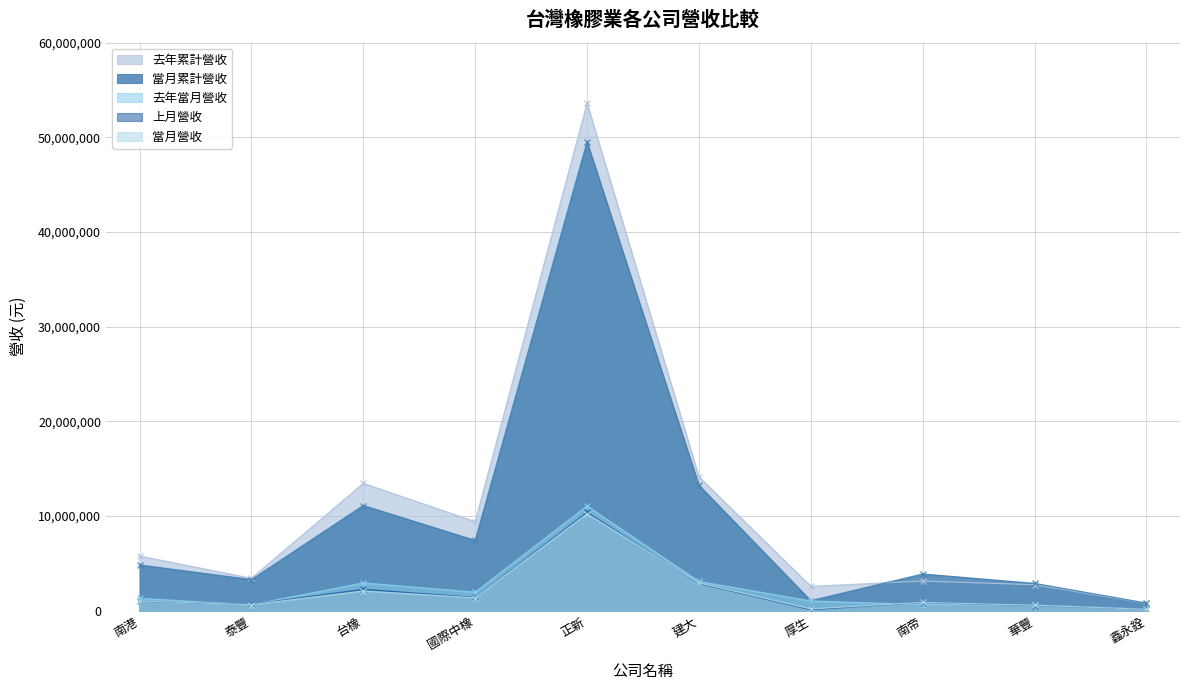

Reading left to right, list all the values displayed in this chart.

當月營收: 1023079	645168	2094984	1374118	10250570	2939966	195748	883446	583829	155187
上月營收: 1001617	667264	2268801	1407211	10390977	2885627	115120	872745	552420	160628
去年當月營收: 1309589	635953	2941218	1960177	11066288	3096059	1032312	645899	592317	181127
當月累計營收: 4841825	3290644	11119660	7430371	49525265	13256796	1064933	3884270	2890791	811505
去年累計營收: 5784461	3430444	13457001	9408788	53618513	14153161	2573295	3139684	2753299	782277